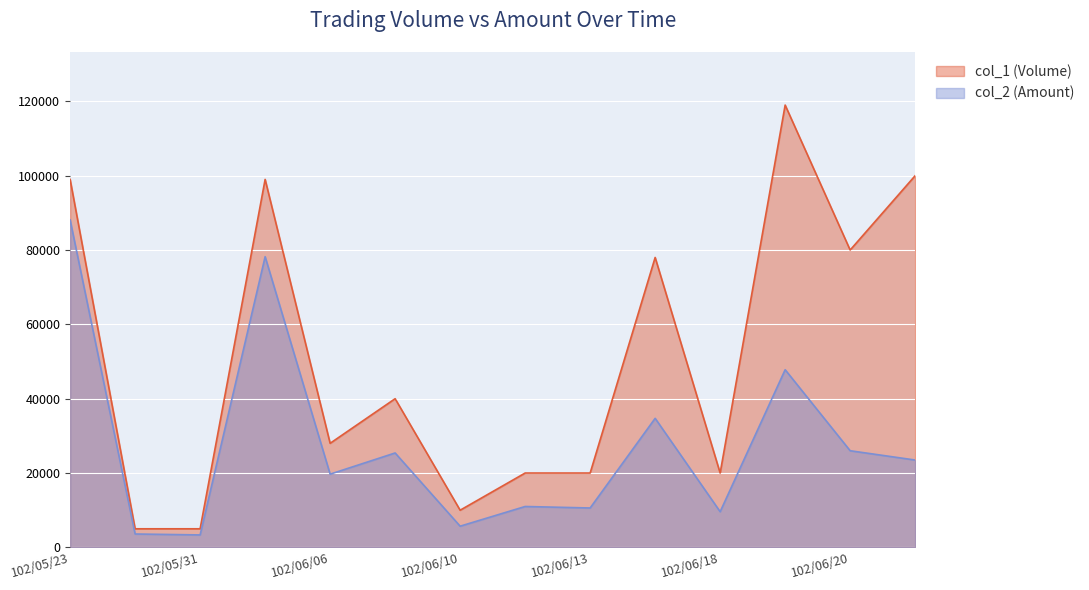

The value of col_1 (Volume) at 102/06/06 is 41747. True or false?

False